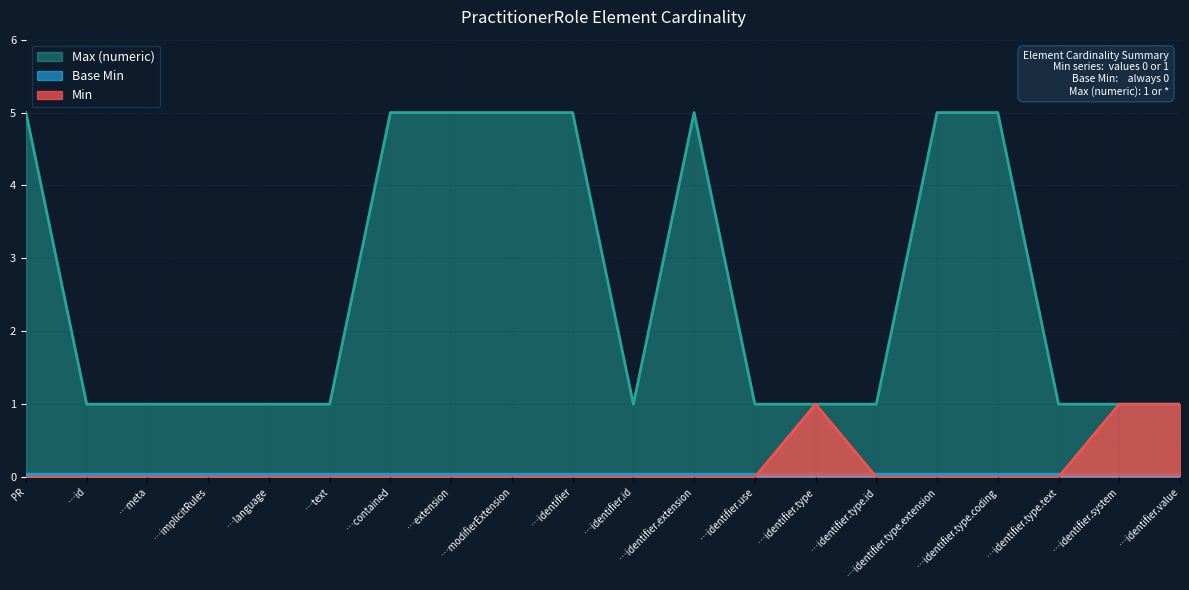

Is it true that Max (numeric) equals 1.0 at …implicitRules?

True